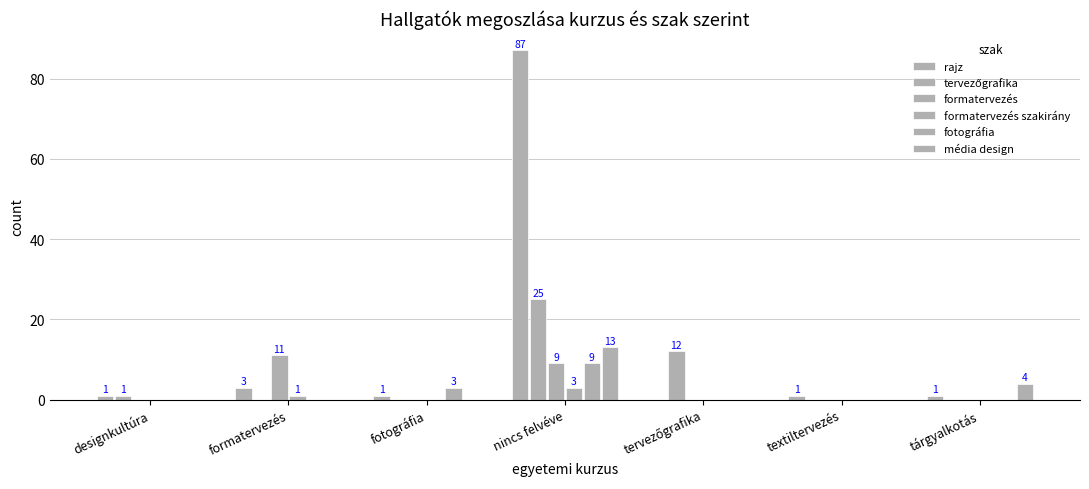

How many formatervezés values are between 0 and 9?

6